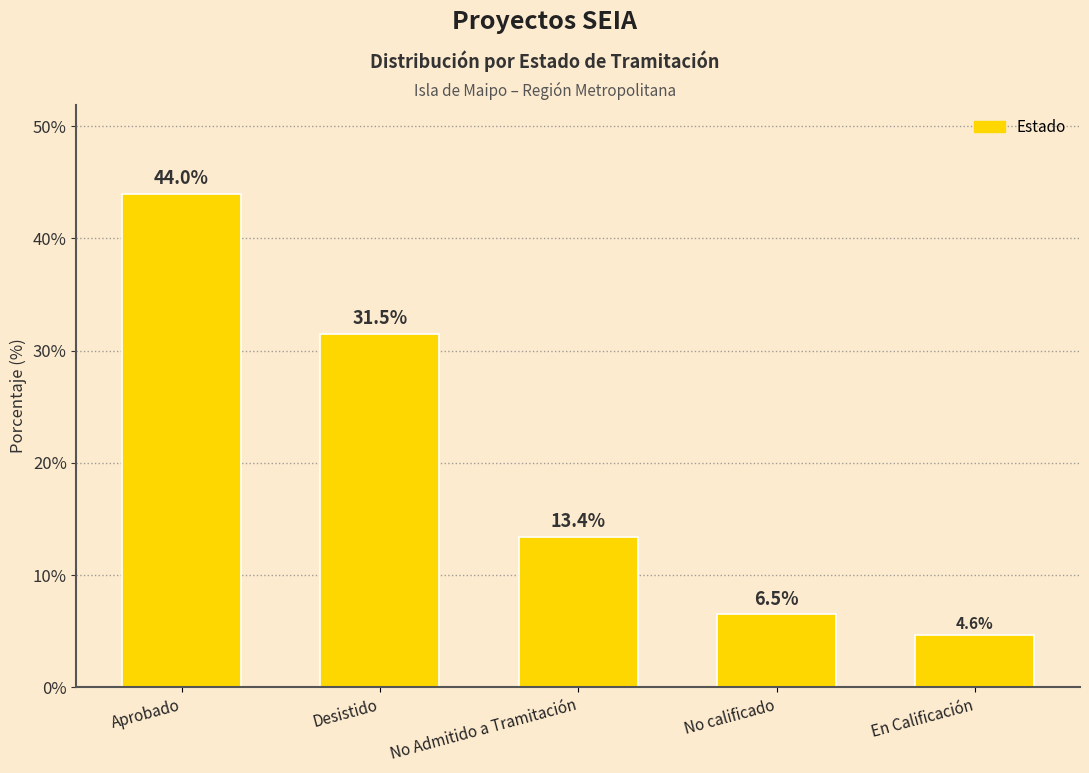

Reading right to left, list all the values displayed in this chart.

En Calificación=4.6	No calificado=6.5	No Admitido a Tramitación=13.4	Desistido=31.5	Aprobado=44.0